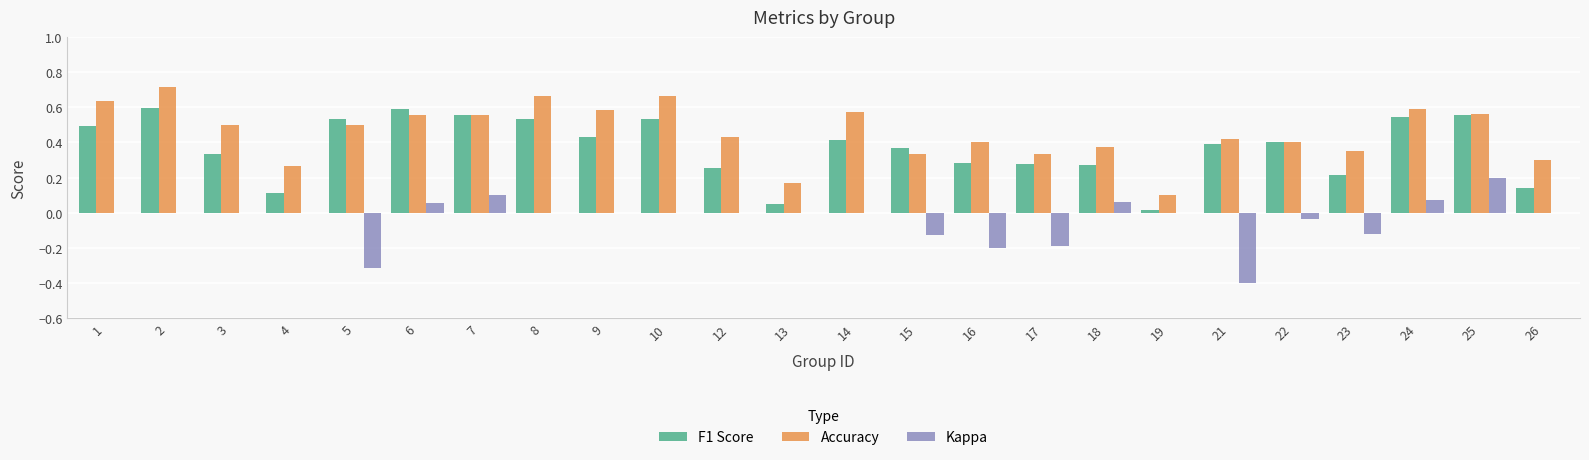

What is the sum of all Accuracy values?

11.0